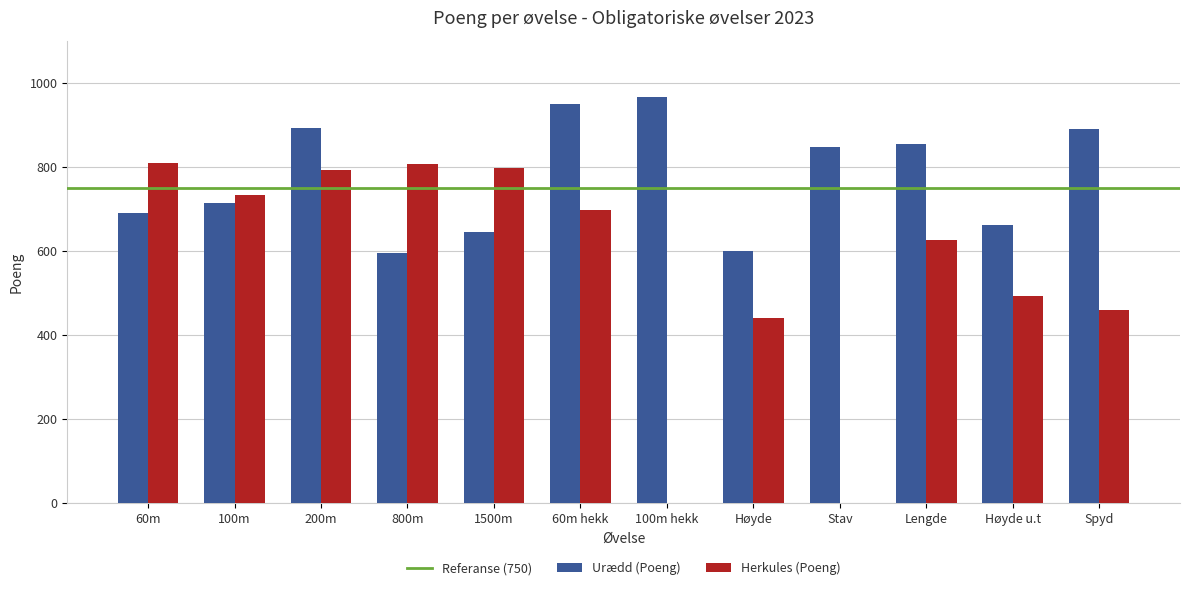

Between Lengde and Spyd, which series saw the biggest shift?

Herkules (Poeng)